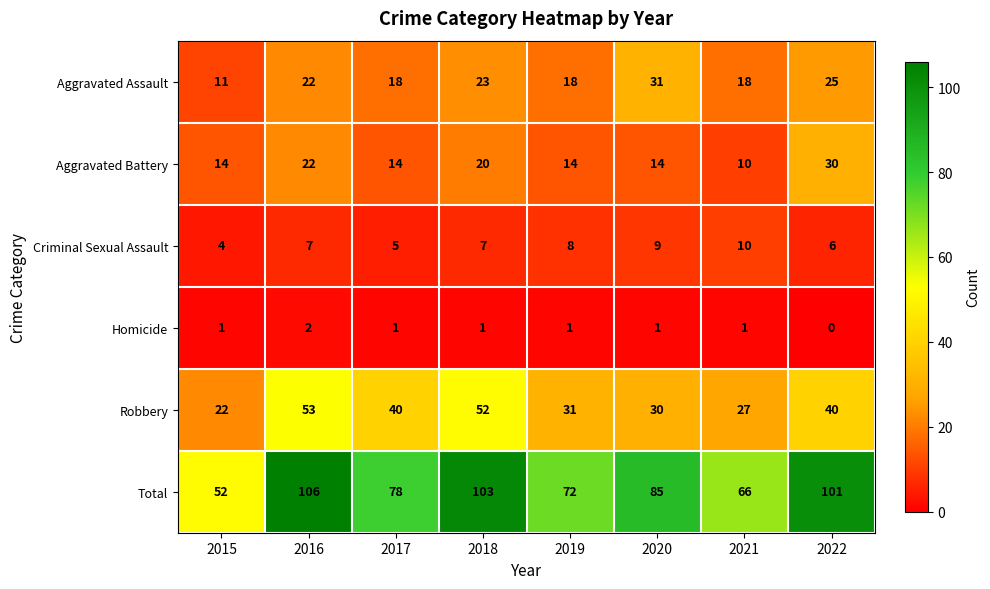

What is the difference between the highest and lowest values at 2021?

65